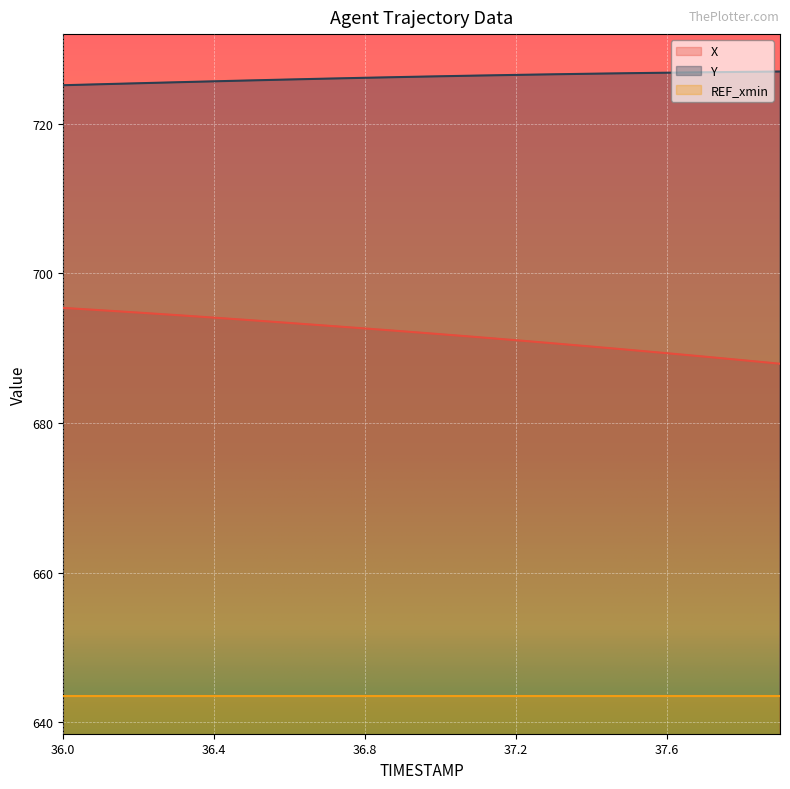

Rank the series by their maximum value, from highest to lowest.

Y, X, REF_xmin